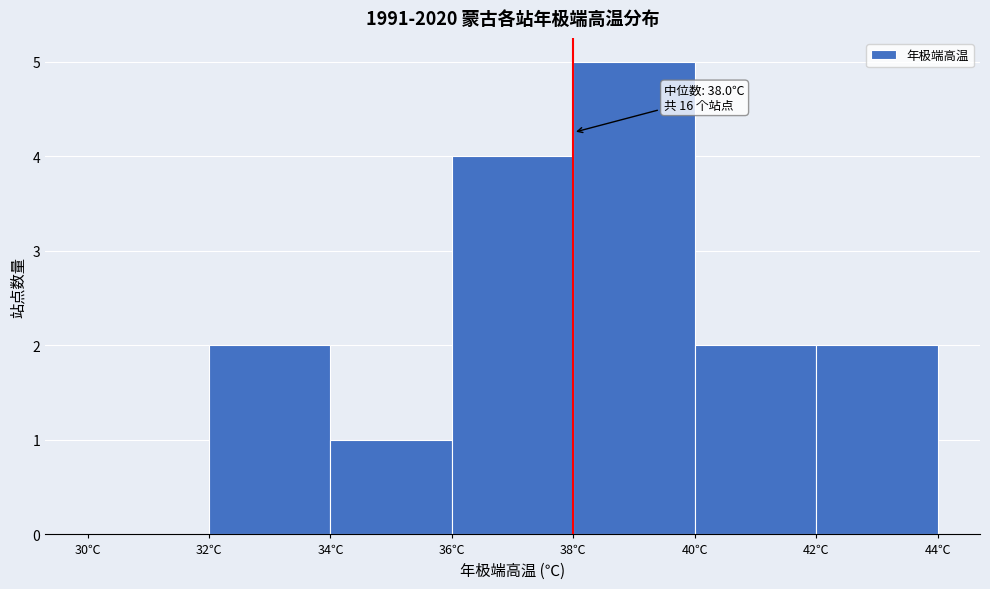

Over which range of the x-axis is the bar tallest?

38 to 40